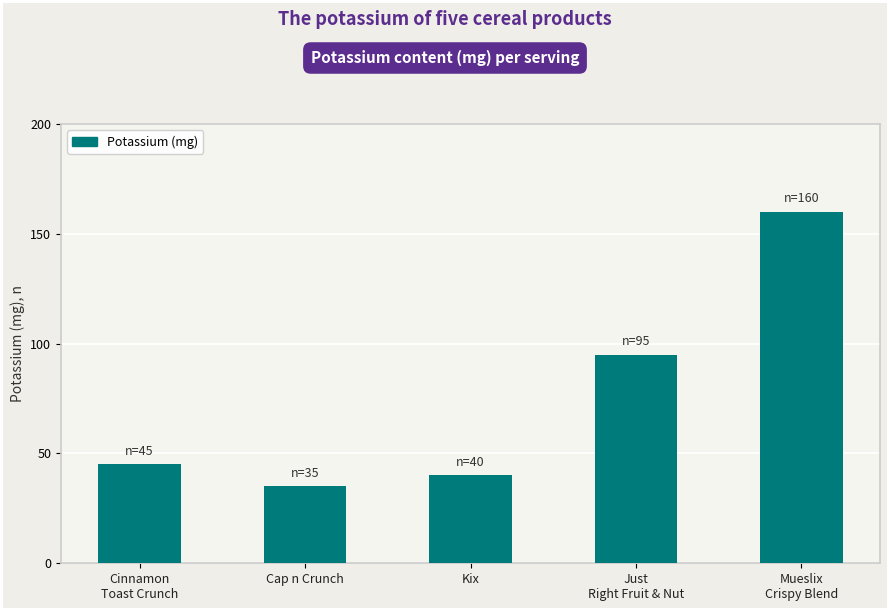

How many categories are shown in the chart?

5